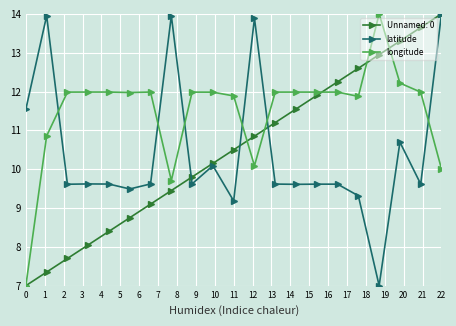

Is this an area chart (filled region under the line)?

No